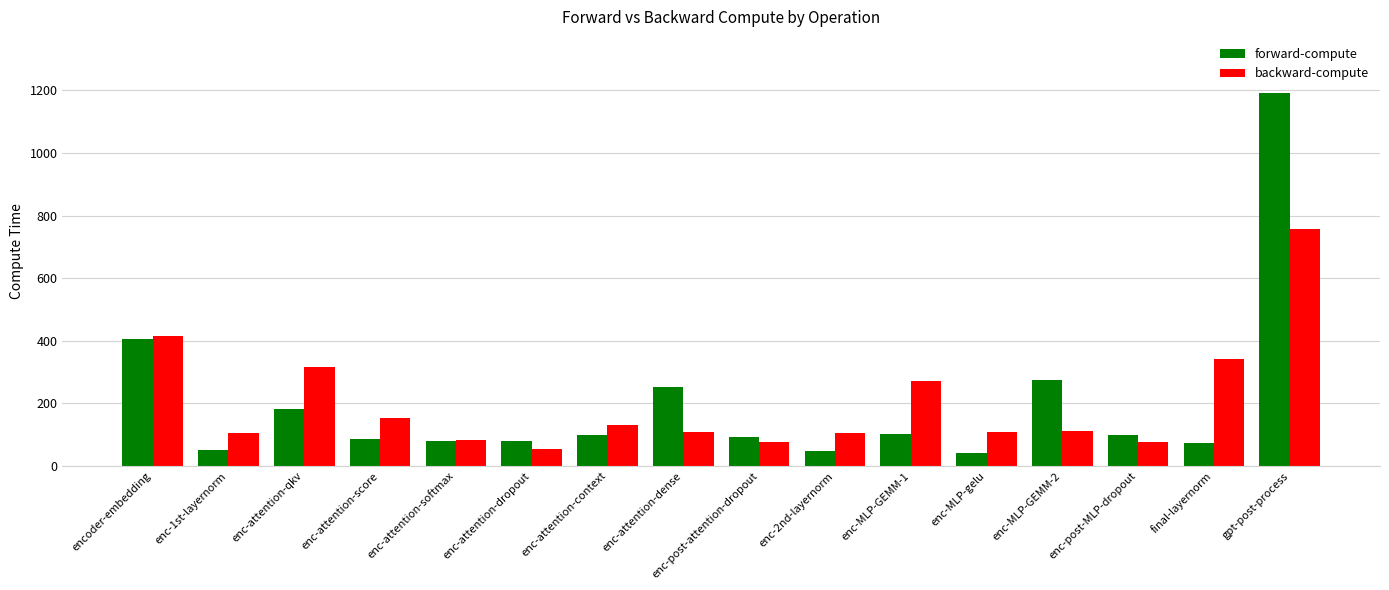

What is the spread (max minus min) of values at enc-MLP-GEMM-1?

170.1